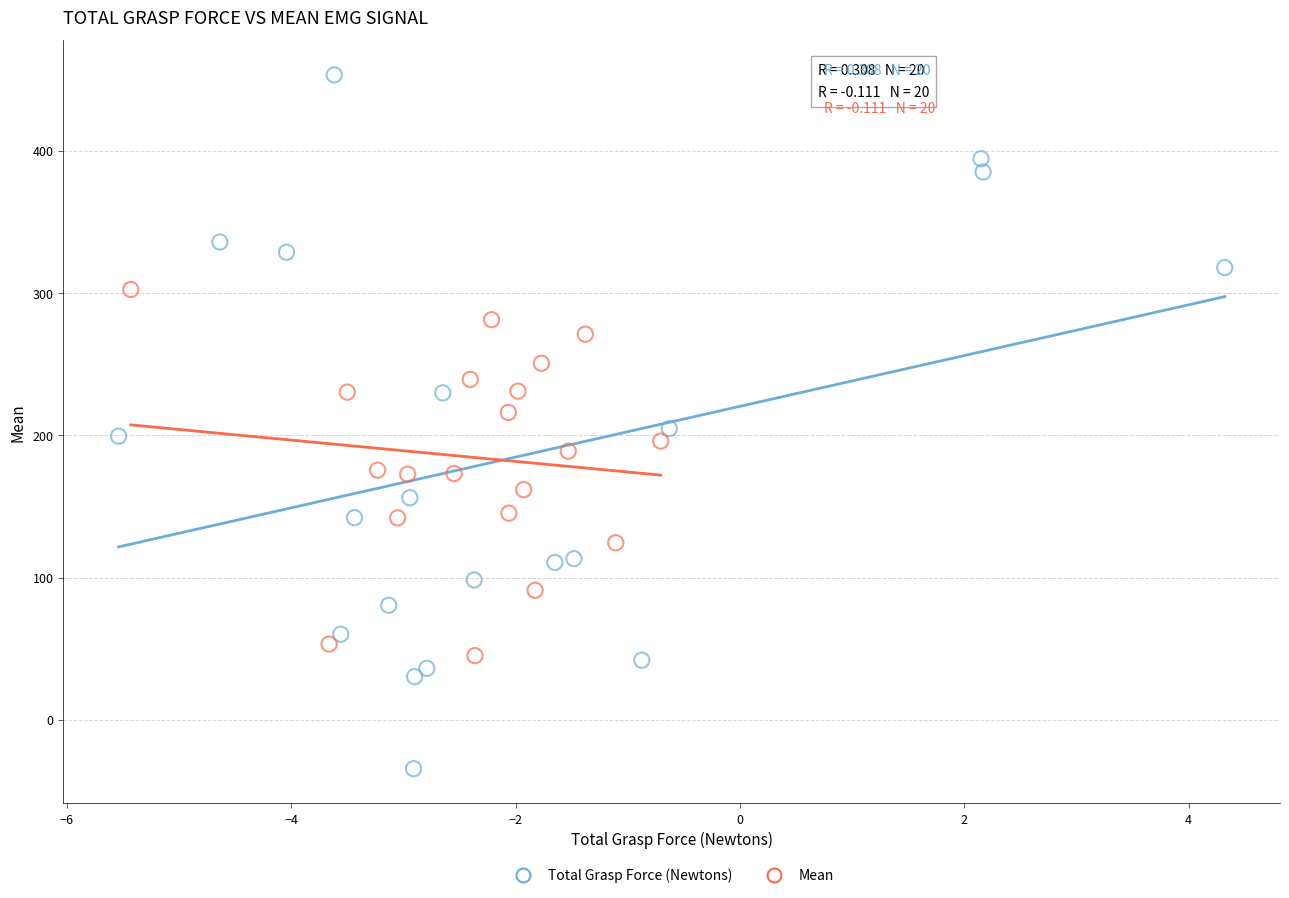

Which series reaches the maximum Y coordinate?

Total Grasp Force (Newtons)